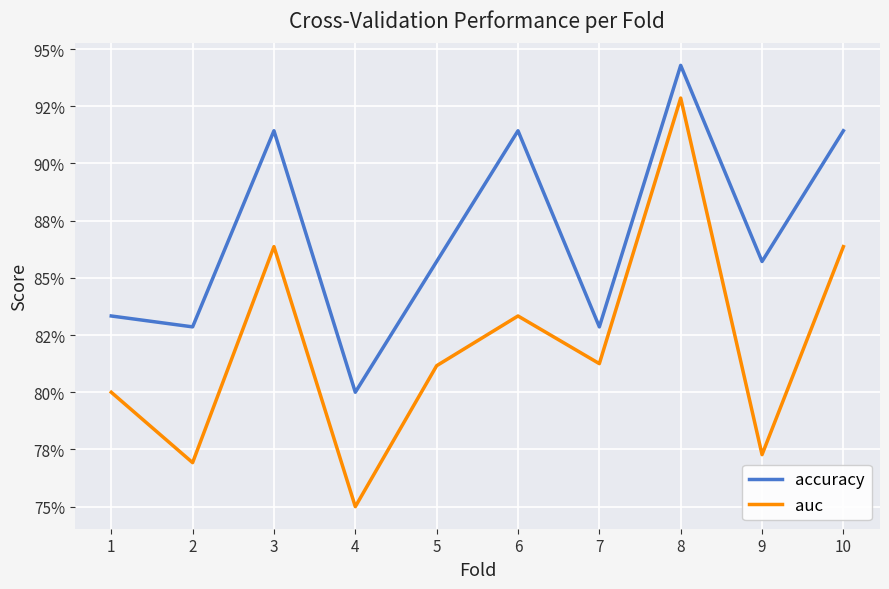

What is the value of the accuracy point at the 8th from the left?

0.9